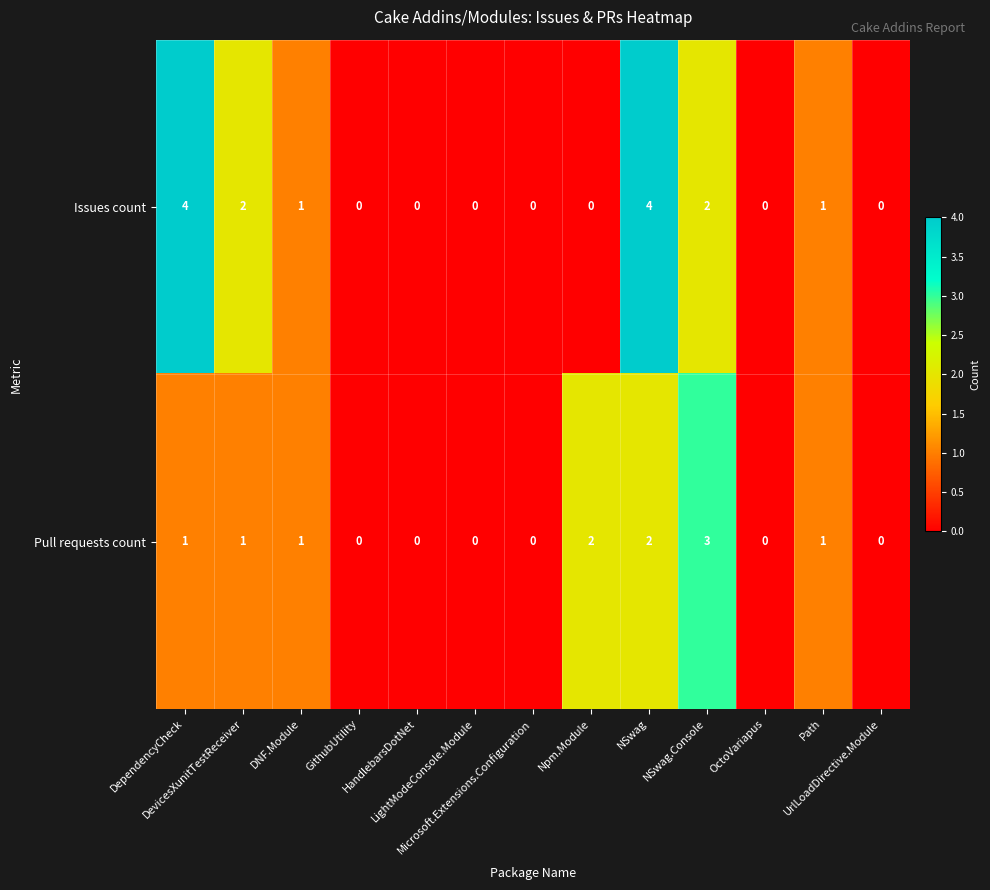

List the series in order of their peak value, highest first.

Issues count, Pull requests count